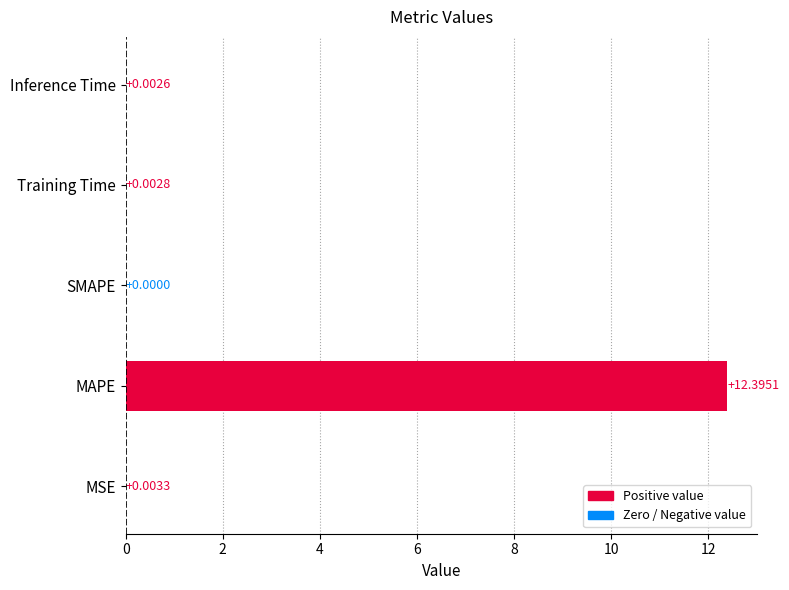

What is the sum of all values?

12.4